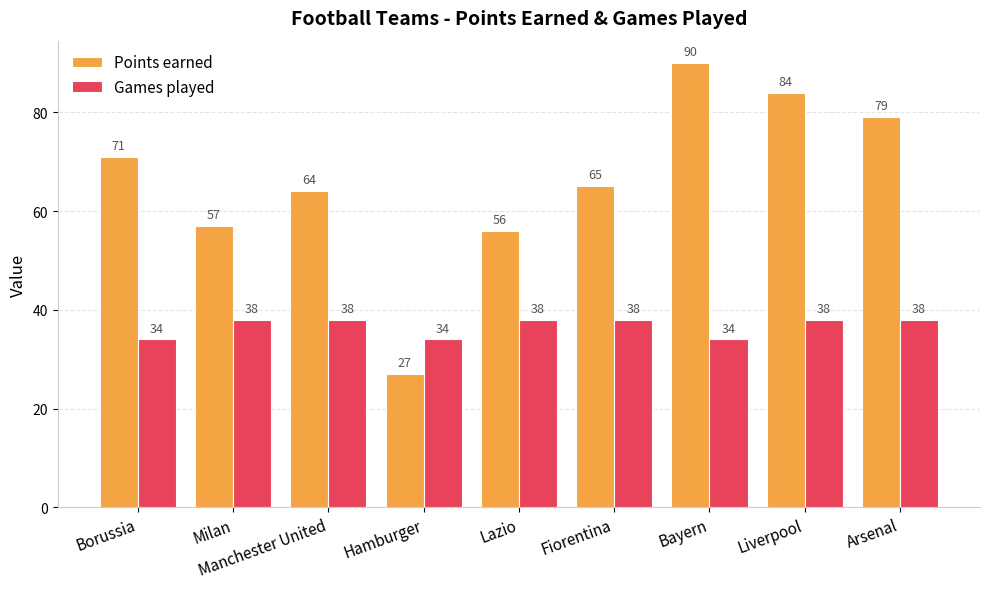

At which category is the sum across all series the highest?

Bayern